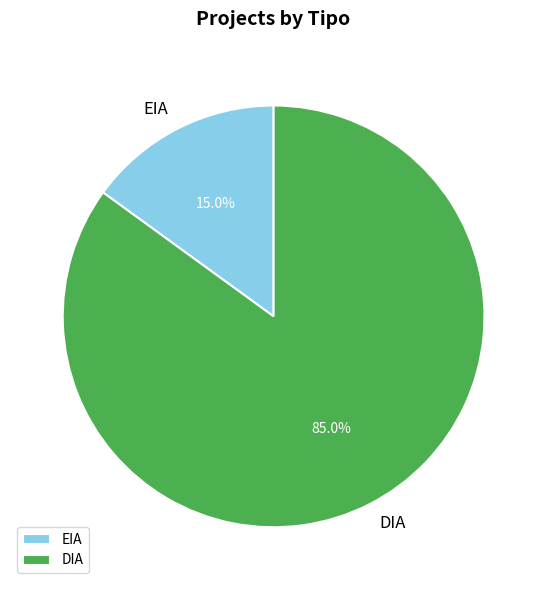

Which slice is the smallest?

EIA